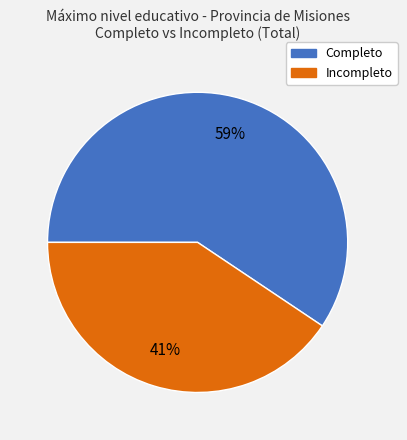

Which category has the smallest portion of the pie?

Incompleto